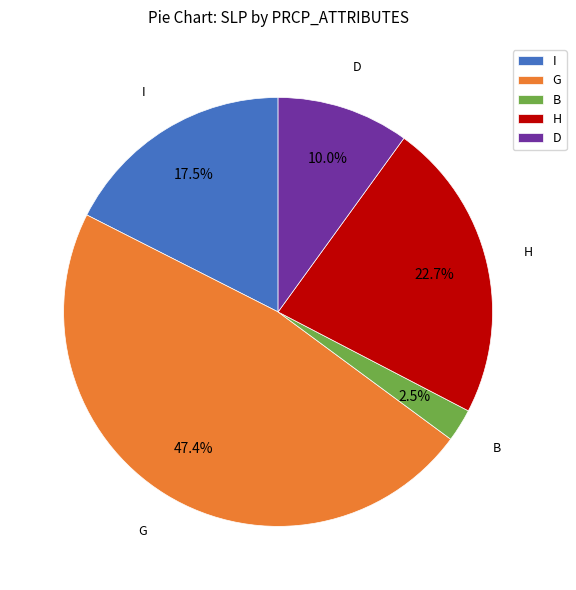

Does G account for over 50% of the chart?

No